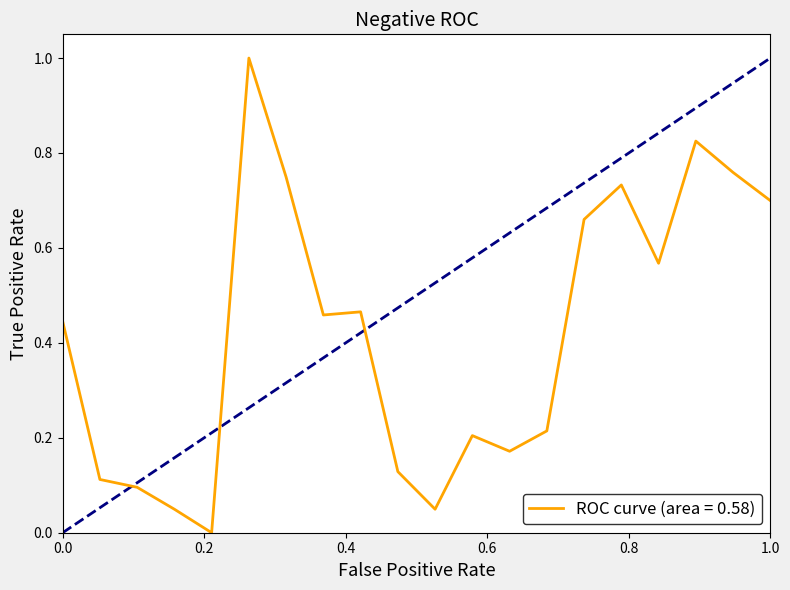

What is the difference between the maximum and minimum values?

1.0